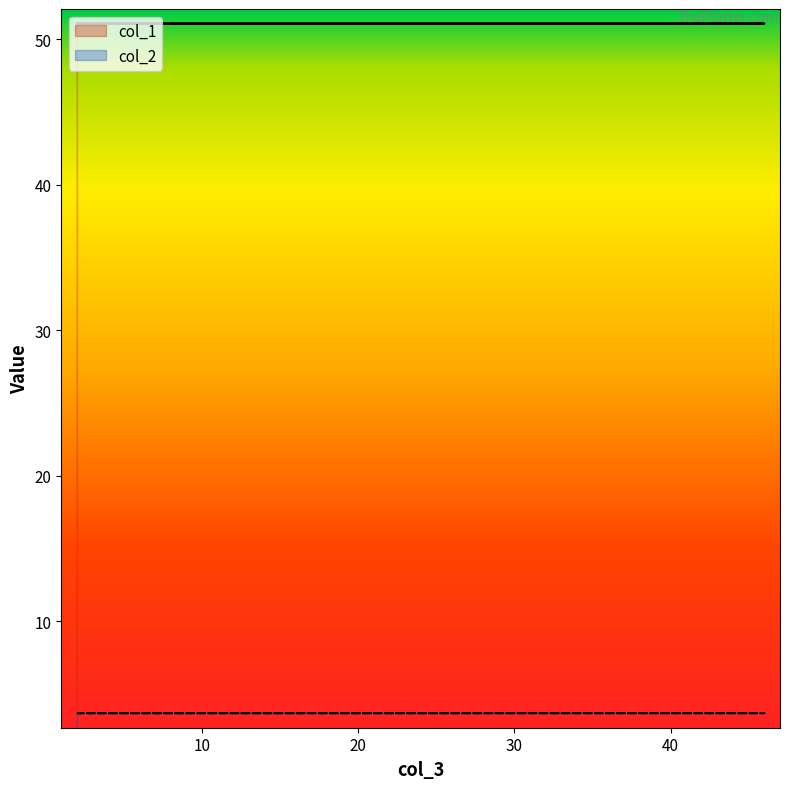

What is the greatest value displayed?

51.1